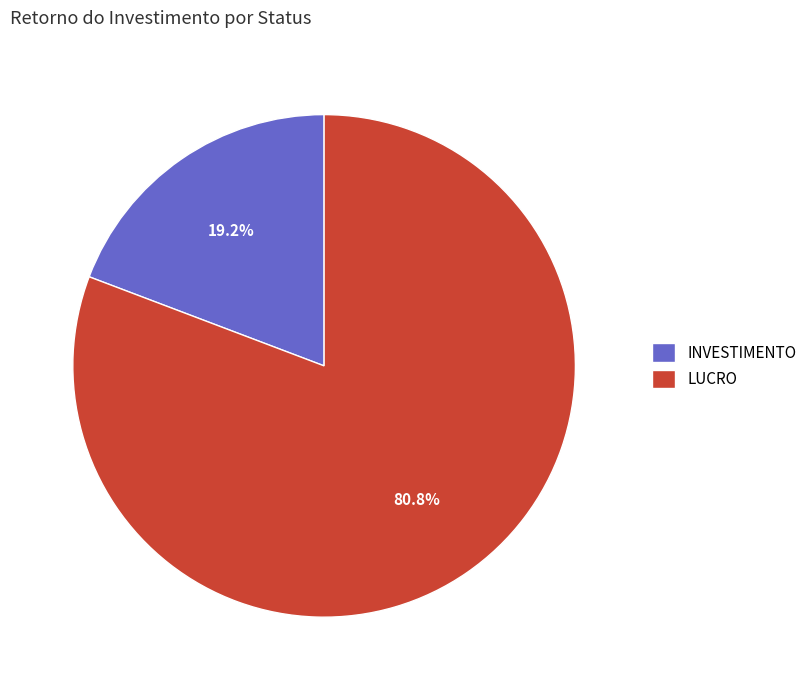

Which has a higher value, LUCRO or INVESTIMENTO?

LUCRO